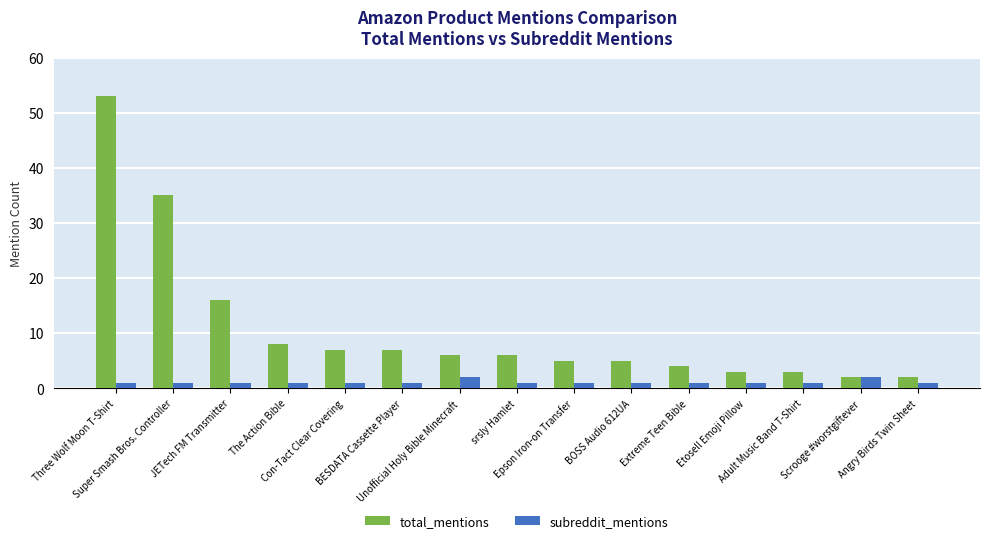

What is the average value of the subreddit_mentions series?

1